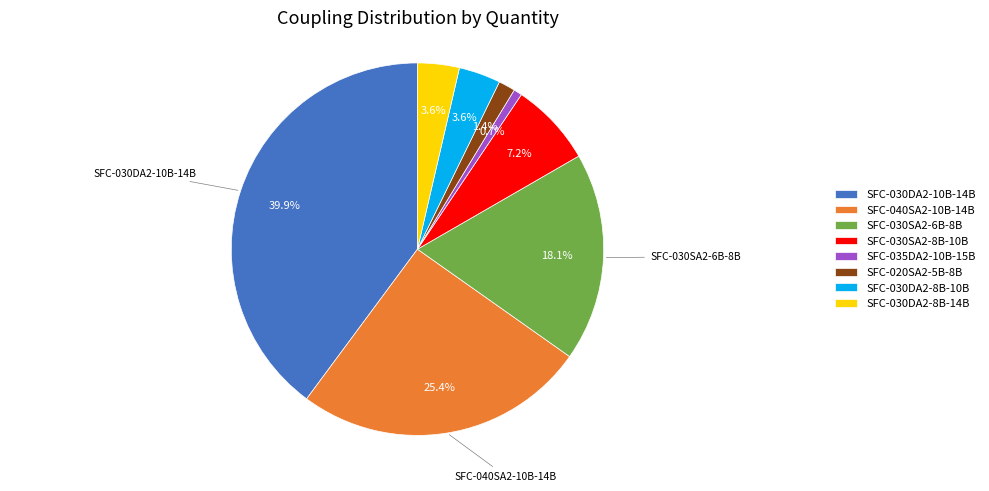

Does any single category account for the majority?

No